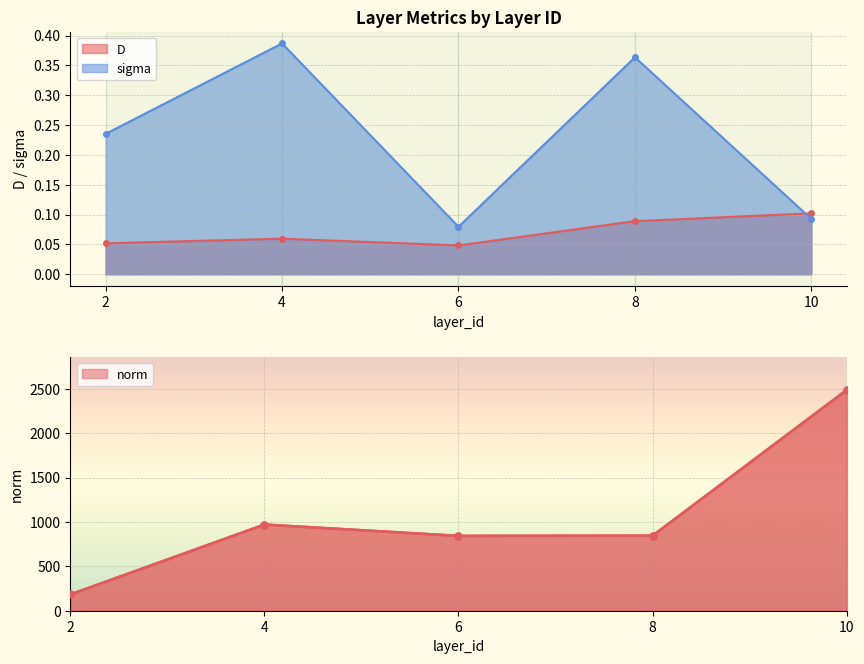

Is it true that D equals 0.1 at 4?

True